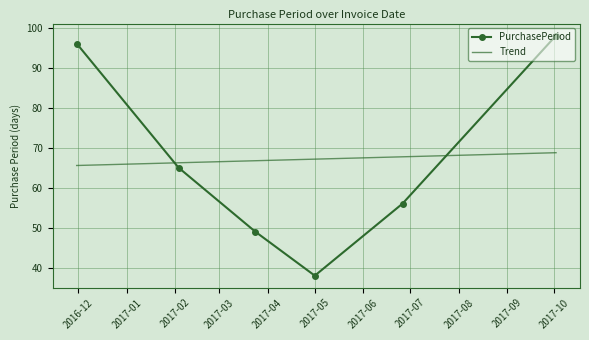

In PurchasePeriod, how many points are lower than both neighbors (excluding endpoints)?

1